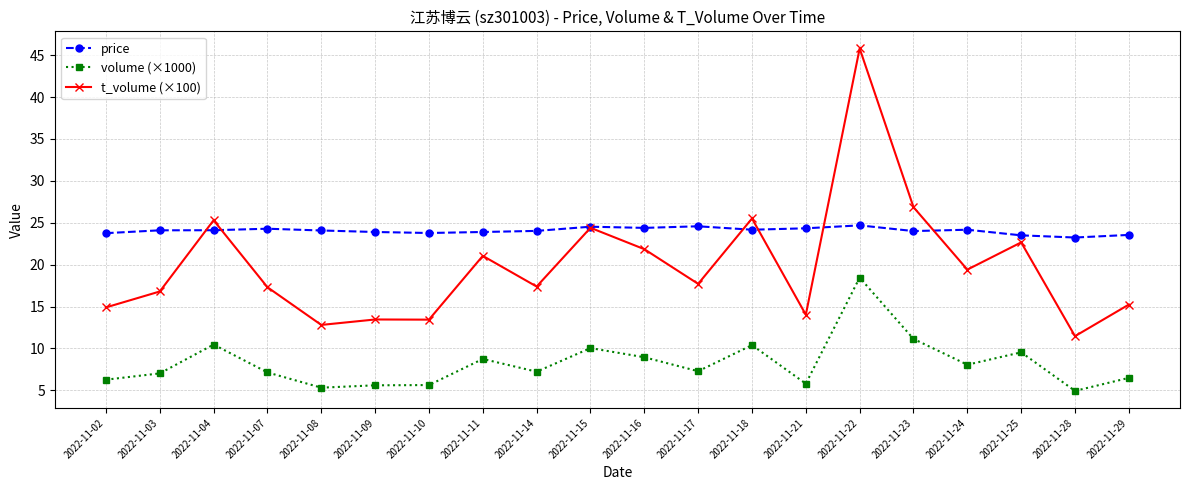

What is the highest value of the volume (×1000) series?

18.5